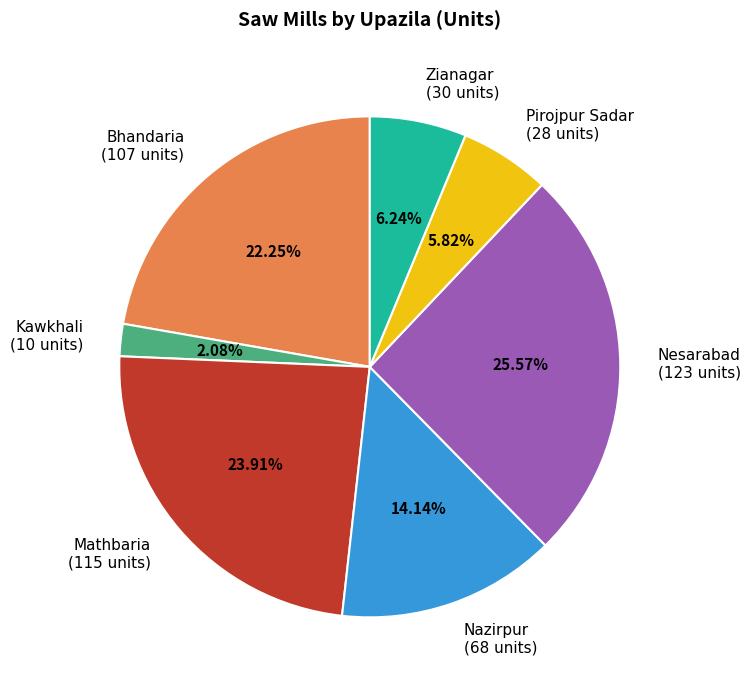

What percentage is the Bhandaria slice, to the nearest percent?

22%